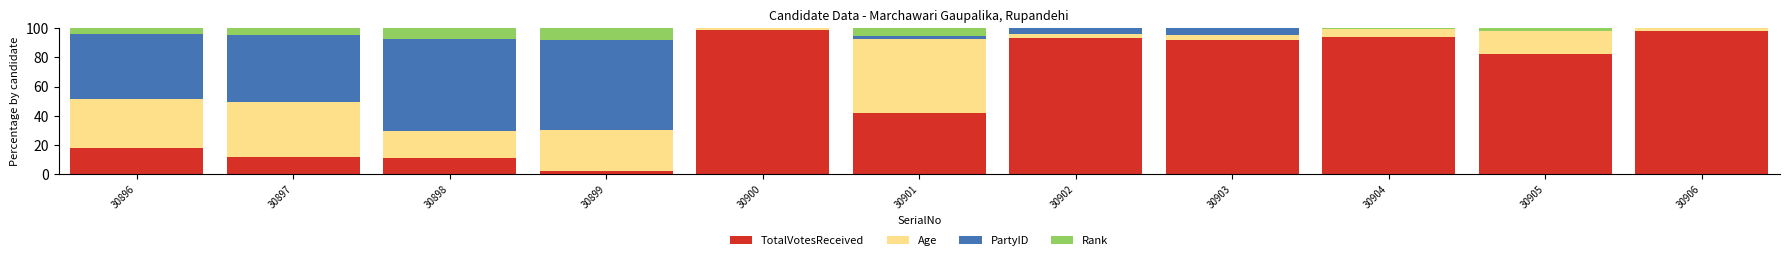

The value of TotalVotesReceived at 30900 is 98.5. True or false?

True